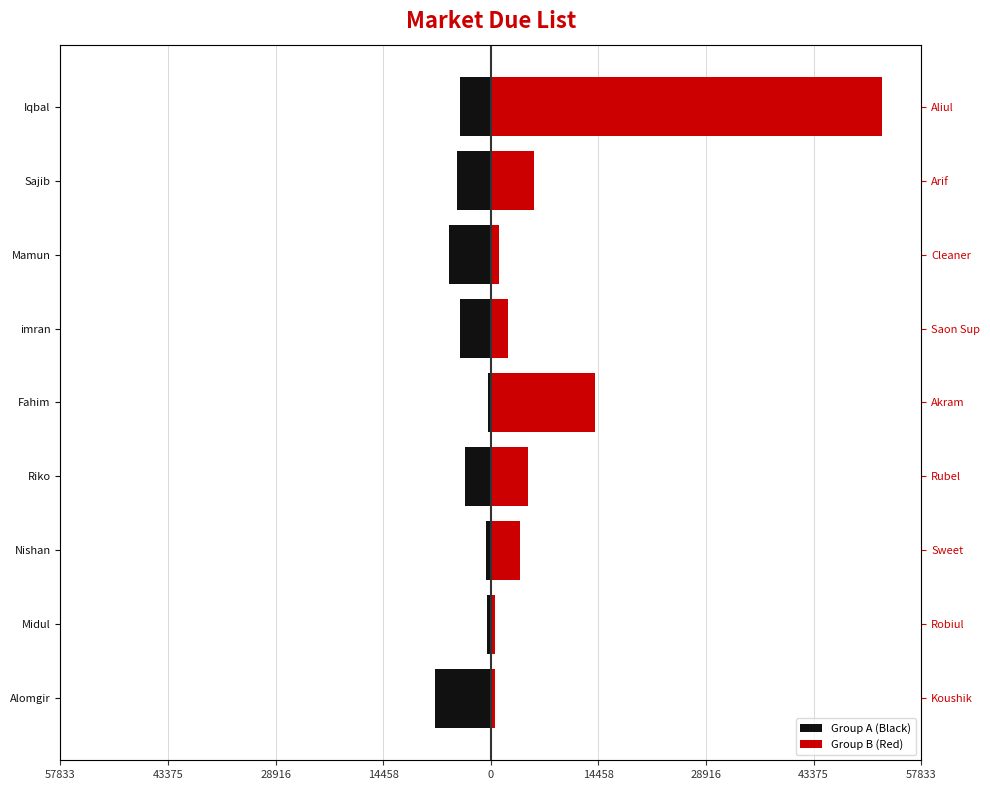

At Fahim, list the series in order from smallest to largest.

Group A (Black), Group B (Red)